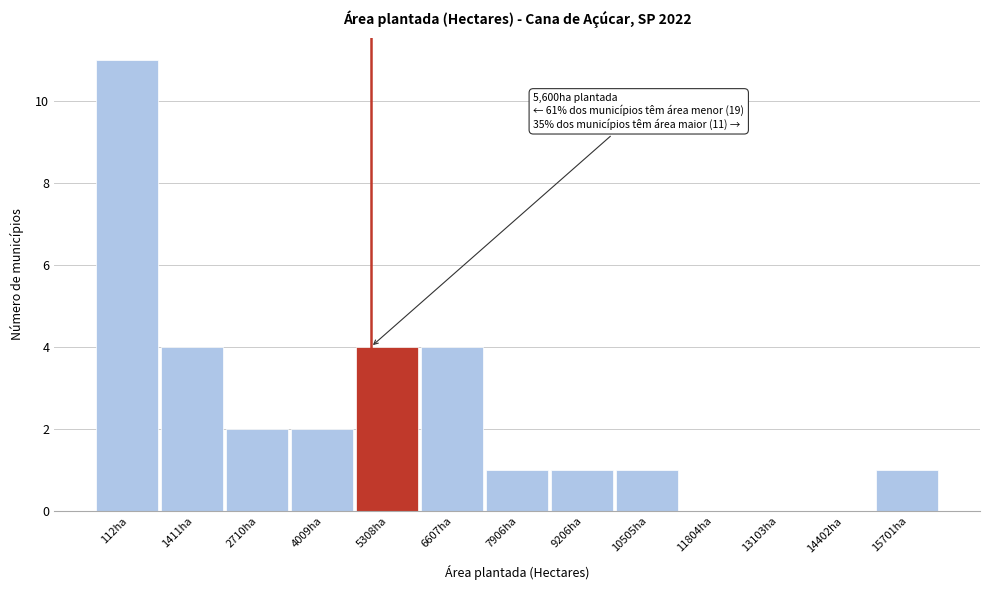

Is it true that the value at 13103ha is 0?

True